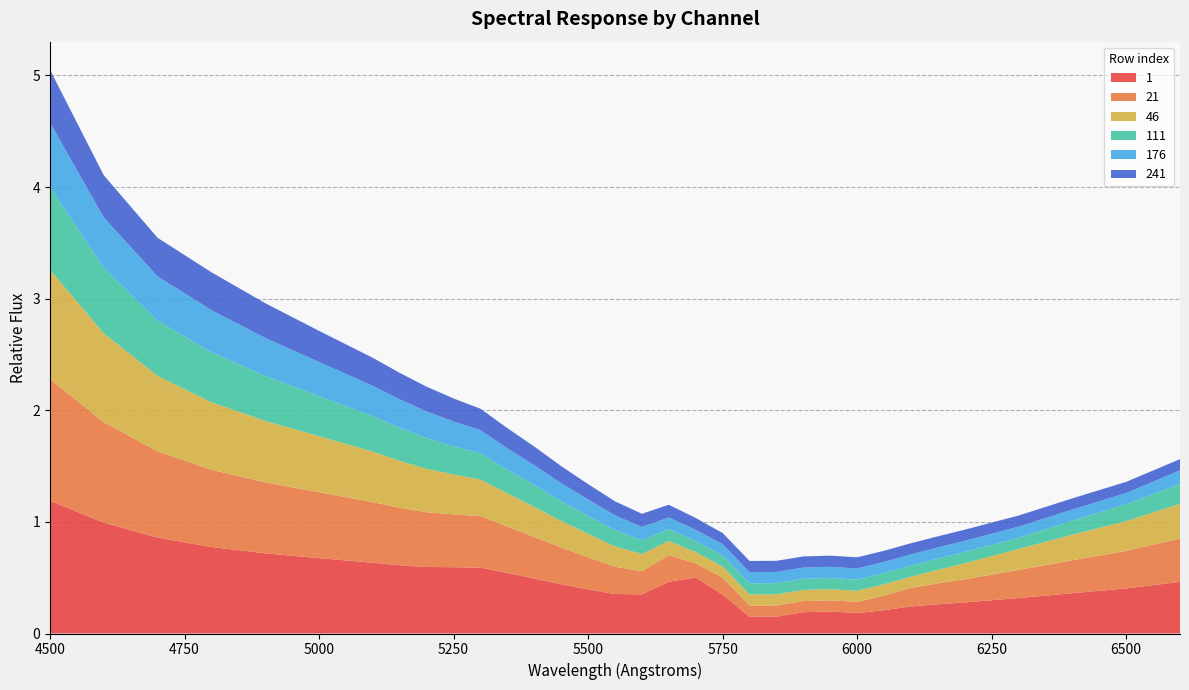

Reading left to right, transcribe all the data shown in this chart.

1: 1.2	1.0	0.9	0.8	0.7	0.7	0.6	0.6	0.6	0.6	0.6	0.5	0.5	0.4	0.4	0.4	0.4	0.5	0.5	0.3	0.1	0.2	0.2	0.2	0.2	0.2	0.2	0.3	0.3	0.3	0.4	0.4	0.5
21: 1.1	0.9	0.8	0.7	0.6	0.6	0.5	0.5	0.5	0.5	0.5	0.4	0.4	0.3	0.3	0.2	0.2	0.2	0.1	0.2	0.1	0.1	0.1	0.1	0.1	0.1	0.2	0.2	0.2	0.3	0.3	0.3	0.4
46: 1.0	0.8	0.7	0.6	0.5	0.5	0.5	0.4	0.4	0.4	0.3	0.3	0.3	0.2	0.2	0.2	0.2	0.1	0.1	0.1	0.1	0.1	0.1	0.1	0.1	0.1	0.1	0.1	0.1	0.2	0.2	0.3	0.3
111: 0.7	0.6	0.5	0.4	0.4	0.4	0.3	0.3	0.3	0.3	0.2	0.2	0.2	0.2	0.2	0.1	0.1	0.1	0.1	0.1	0.1	0.1	0.1	0.1	0.1	0.1	0.1	0.1	0.1	0.1	0.1	0.2	0.2
176: 0.6	0.5	0.4	0.4	0.3	0.3	0.3	0.3	0.2	0.2	0.2	0.2	0.2	0.2	0.1	0.1	0.1	0.1	0.1	0.1	0.1	0.1	0.1	0.1	0.1	0.1	0.1	0.1	0.1	0.1	0.1	0.1	0.1
241: 0.5	0.4	0.3	0.3	0.3	0.3	0.3	0.2	0.2	0.2	0.2	0.2	0.2	0.2	0.1	0.1	0.1	0.1	0.1	0.1	0.1	0.1	0.1	0.1	0.1	0.1	0.1	0.1	0.1	0.1	0.1	0.1	0.1